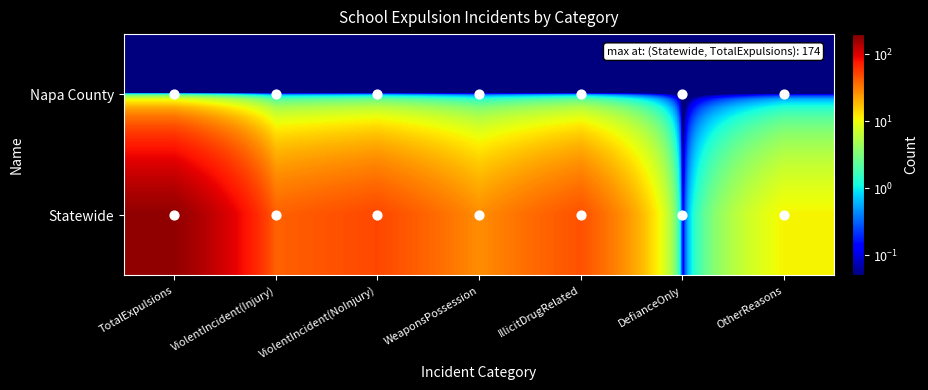

How many categories are shown in the chart?

7